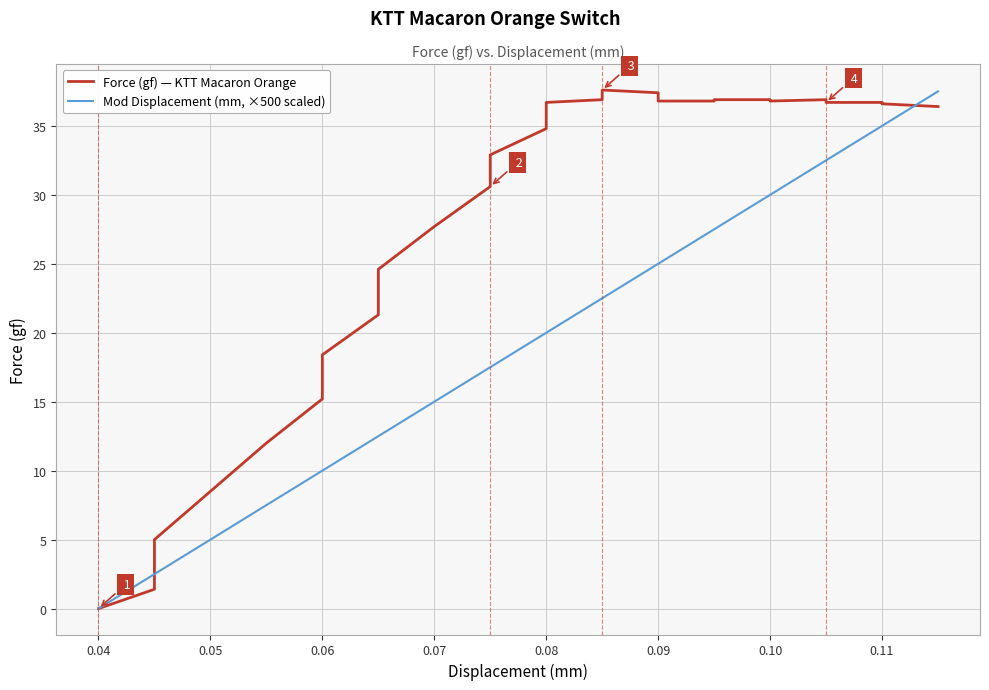

How many values in Mod Displacement (mm, ×500 scaled) are above zero?

35